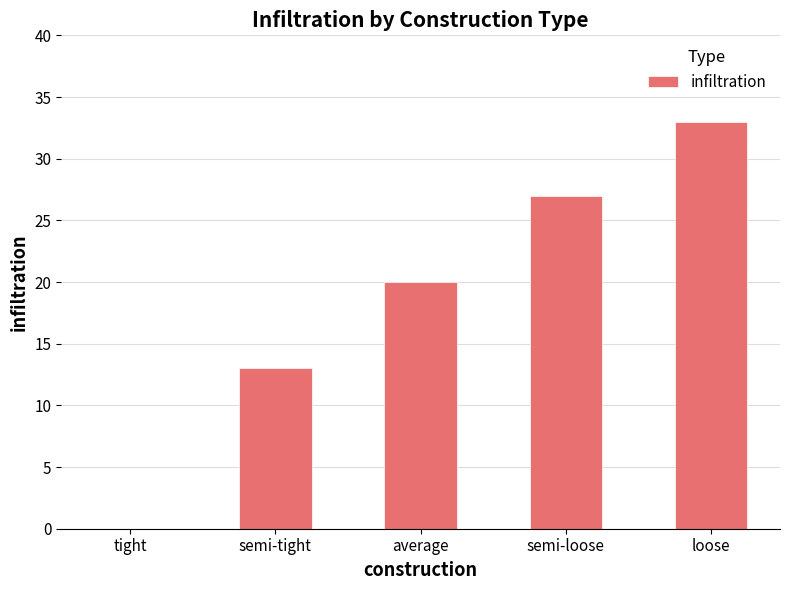

What is the sum of the values at tight and semi-tight?

13